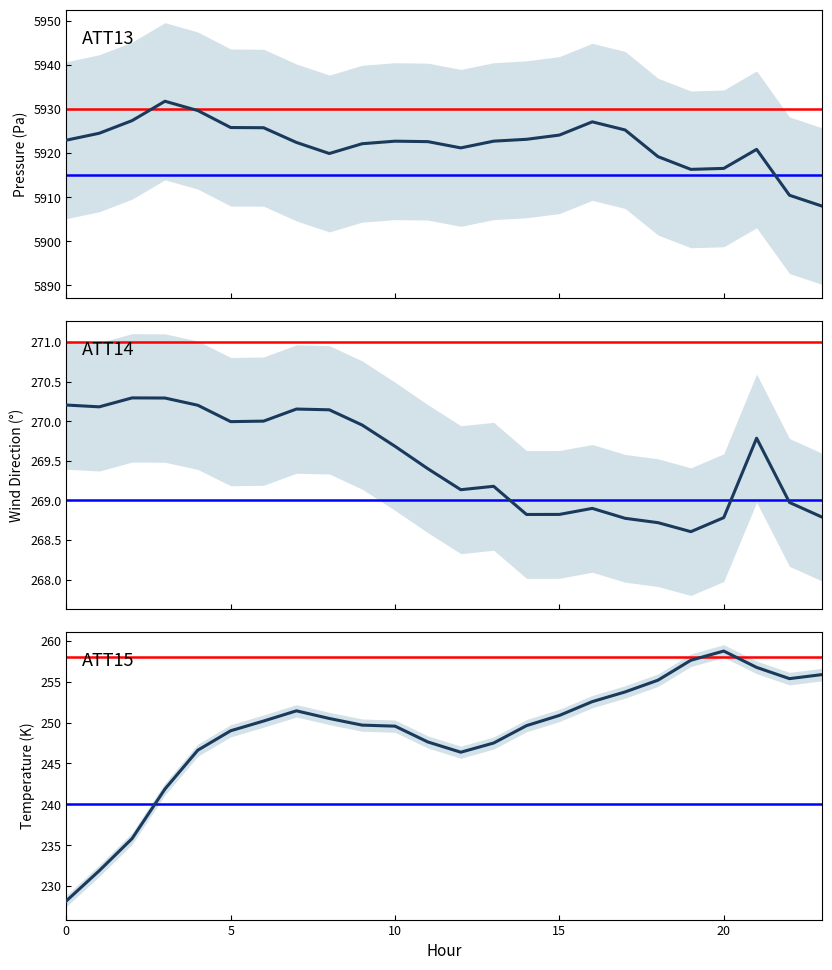

At which label is ATT14 (Direction ~270) closest to 269?

22